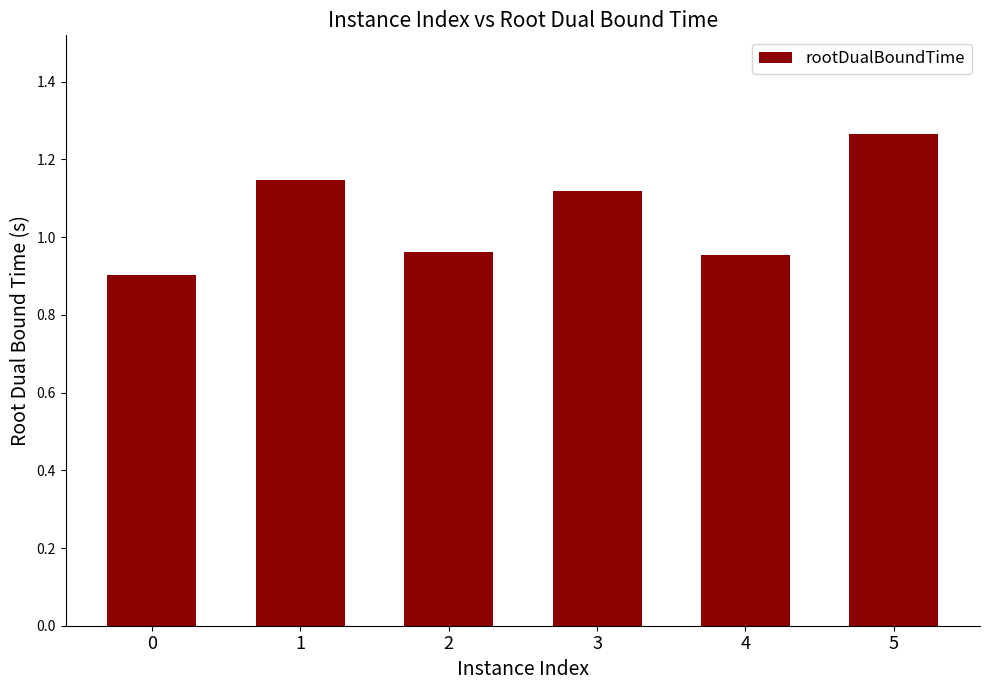

What value does the data have at 0?

0.9